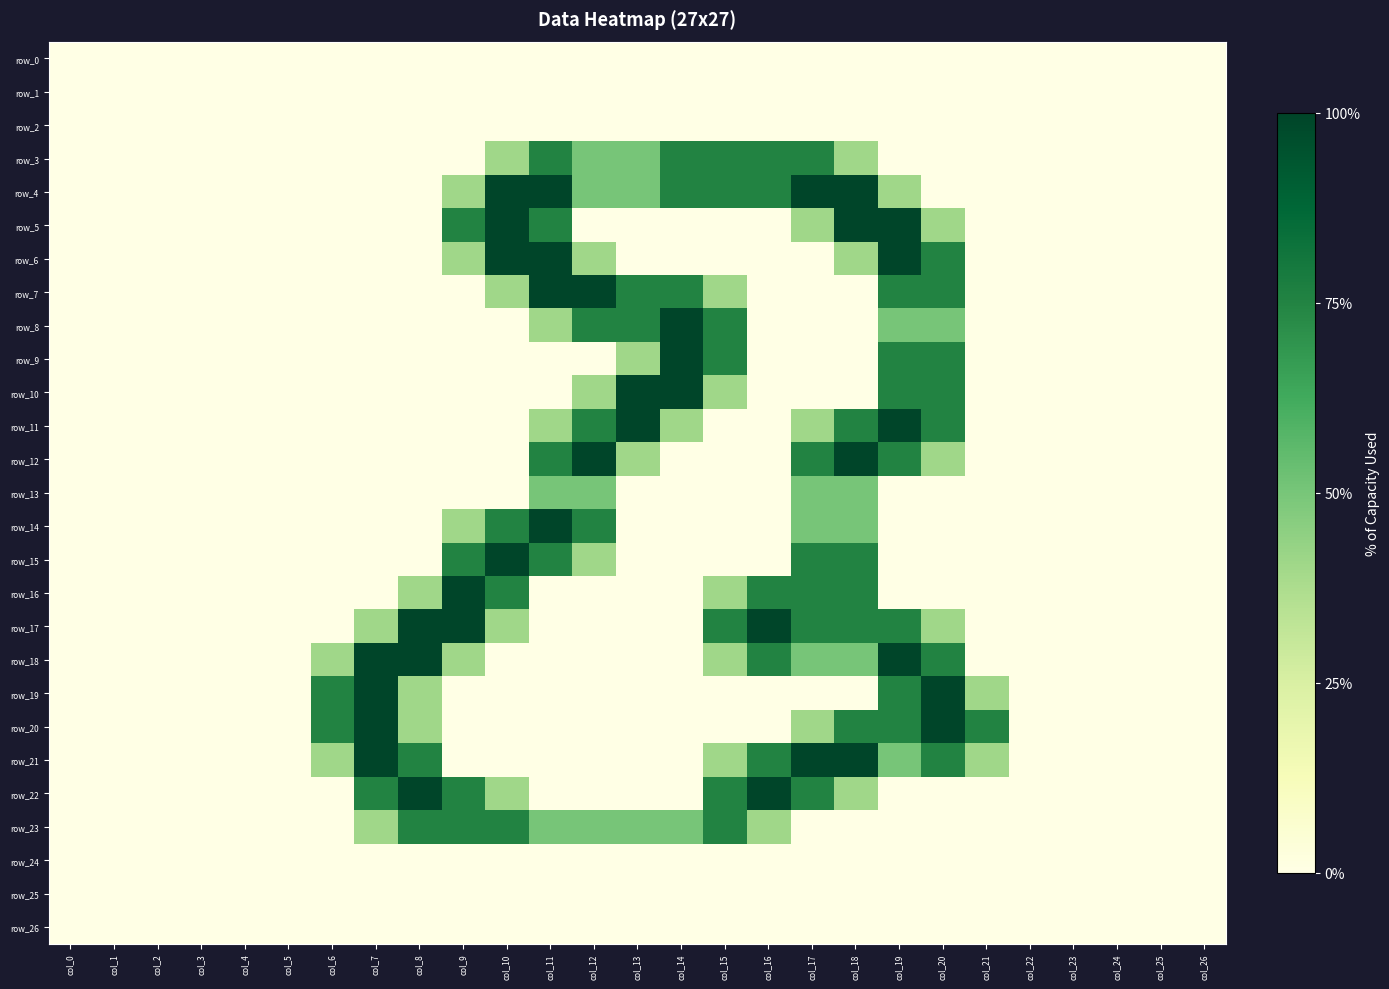

What is the spread (max minus min) of values at col_7?

2.0